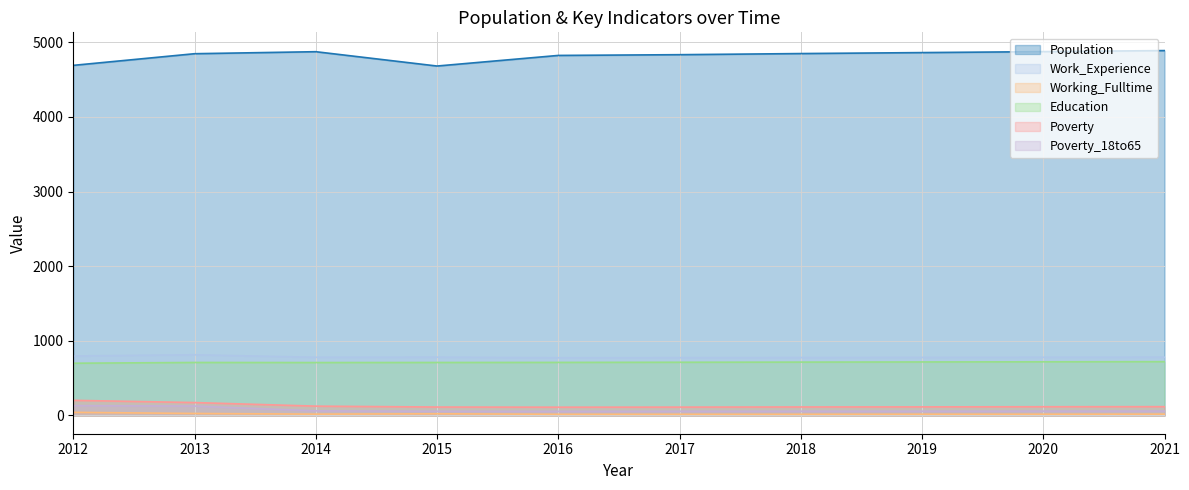

What is the difference between the Work_Experience values at 2015 and 2012?

16